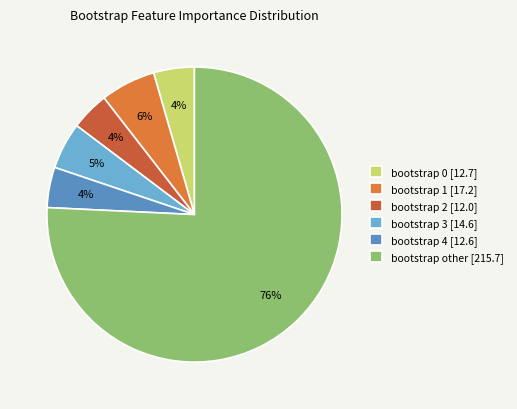

To the nearest percent, what is the average slice percentage?

17%